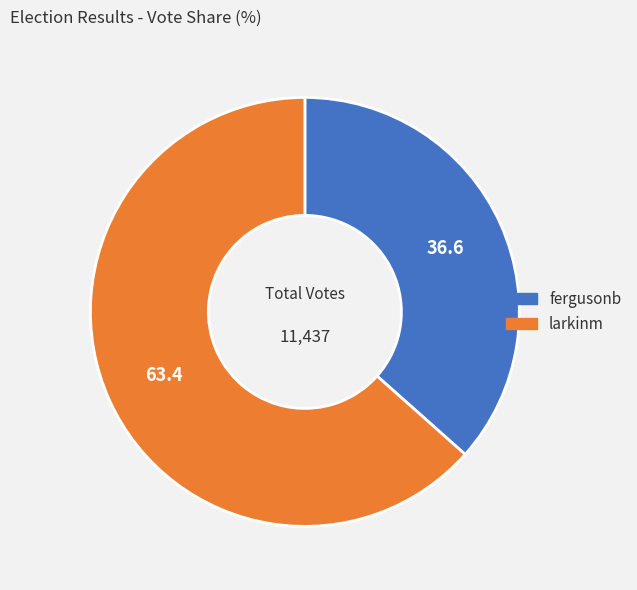

How many slices are in this pie chart?

2